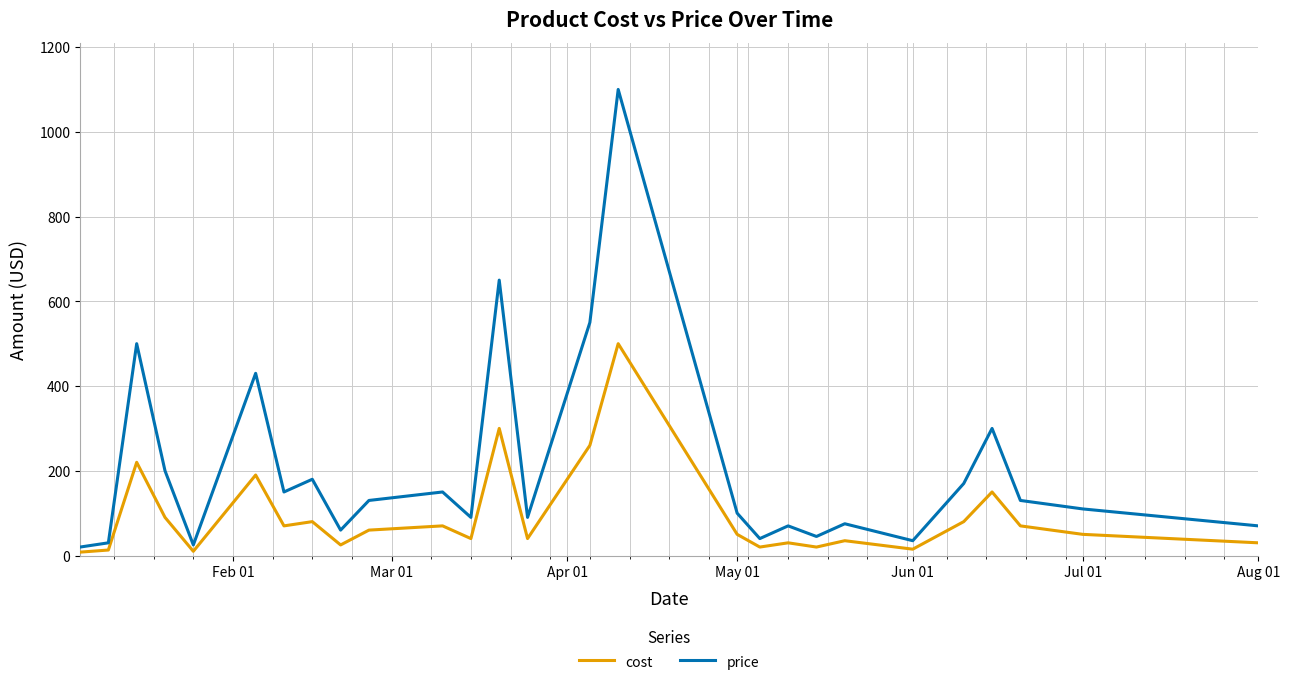

List the series in order of their overall mean, highest first.

price, cost